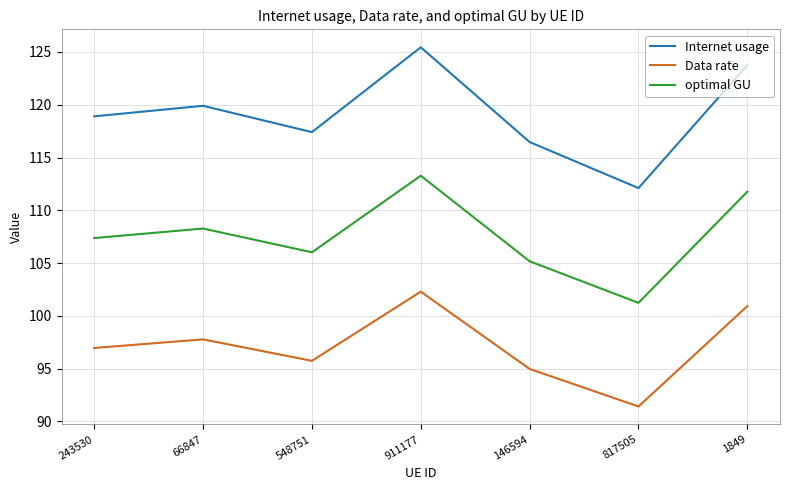

How many categories are shown in the chart?

7